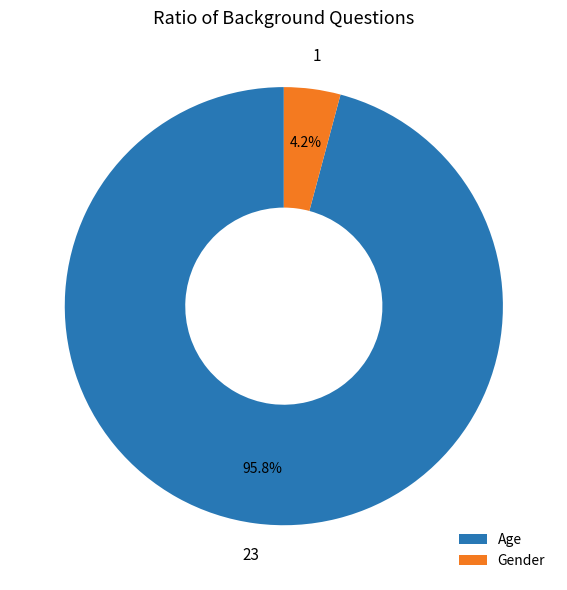

To the nearest percent, what portion does Age represent?

96%